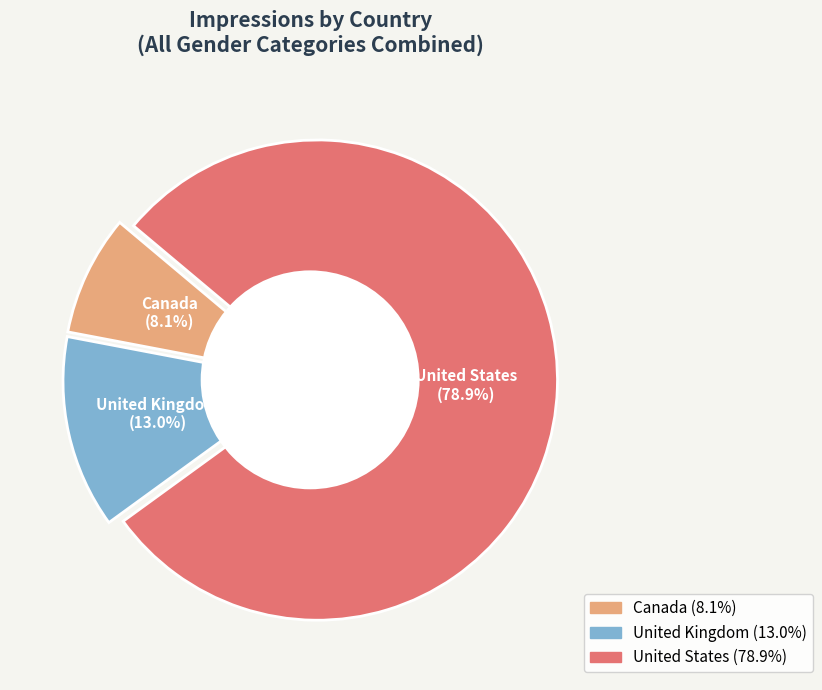

True or false: Canada accounts for 22% of the total.

False